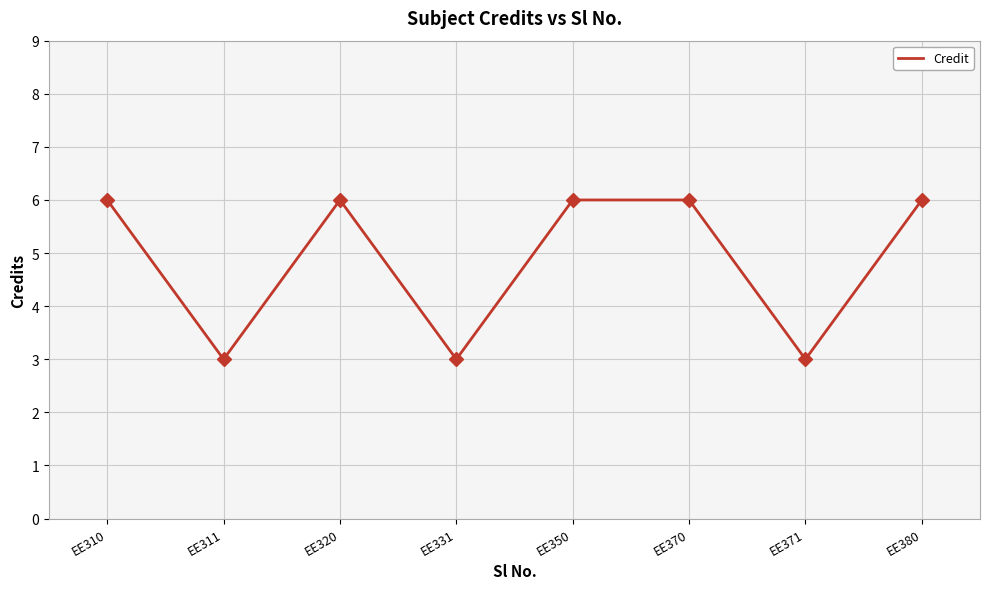

Approximately how many times larger is the value at EE331 compared to EE370?

0.5